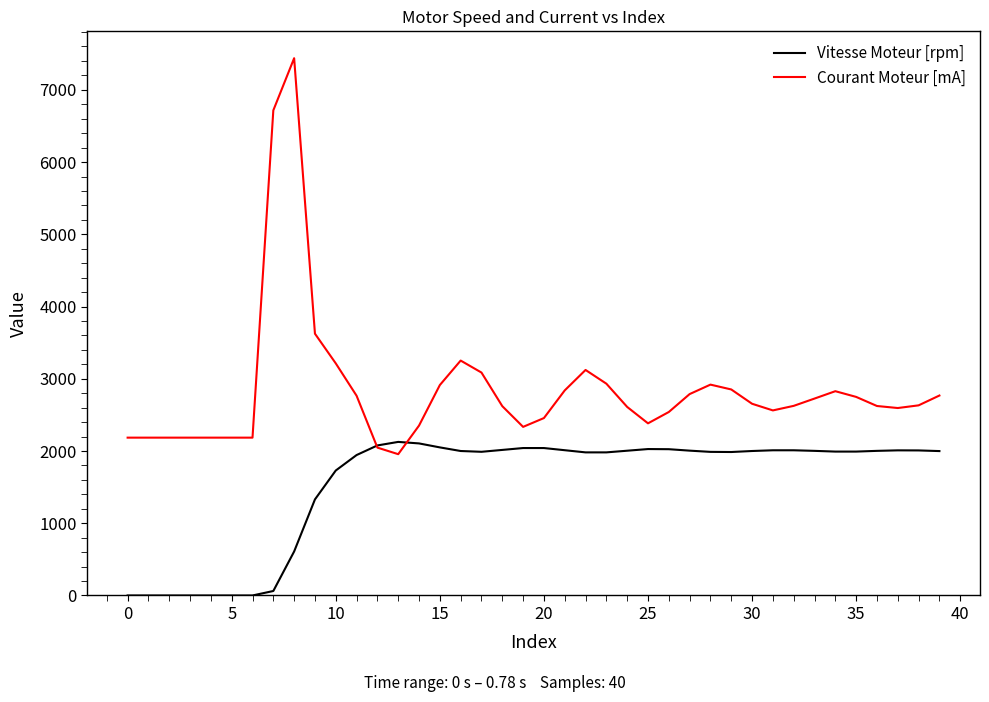

How many times do Vitesse Moteur [rpm] and Courant Moteur [mA] cross each other?

2